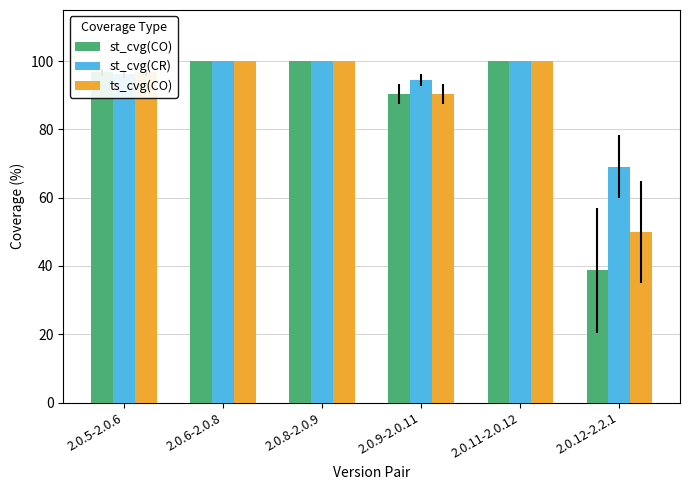

List the series in order of their overall mean, lowest first.

st_cvg(CO), ts_cvg(CO), st_cvg(CR)